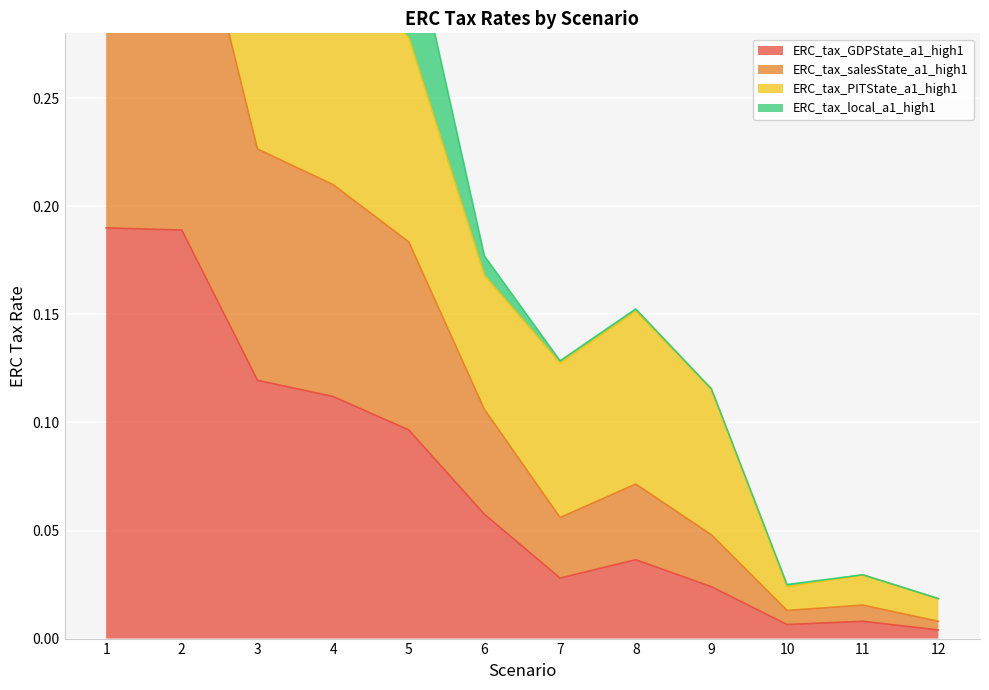

What is the sum of the ERC_tax_GDPState_a1_high1 values at 10 and 3?

0.1